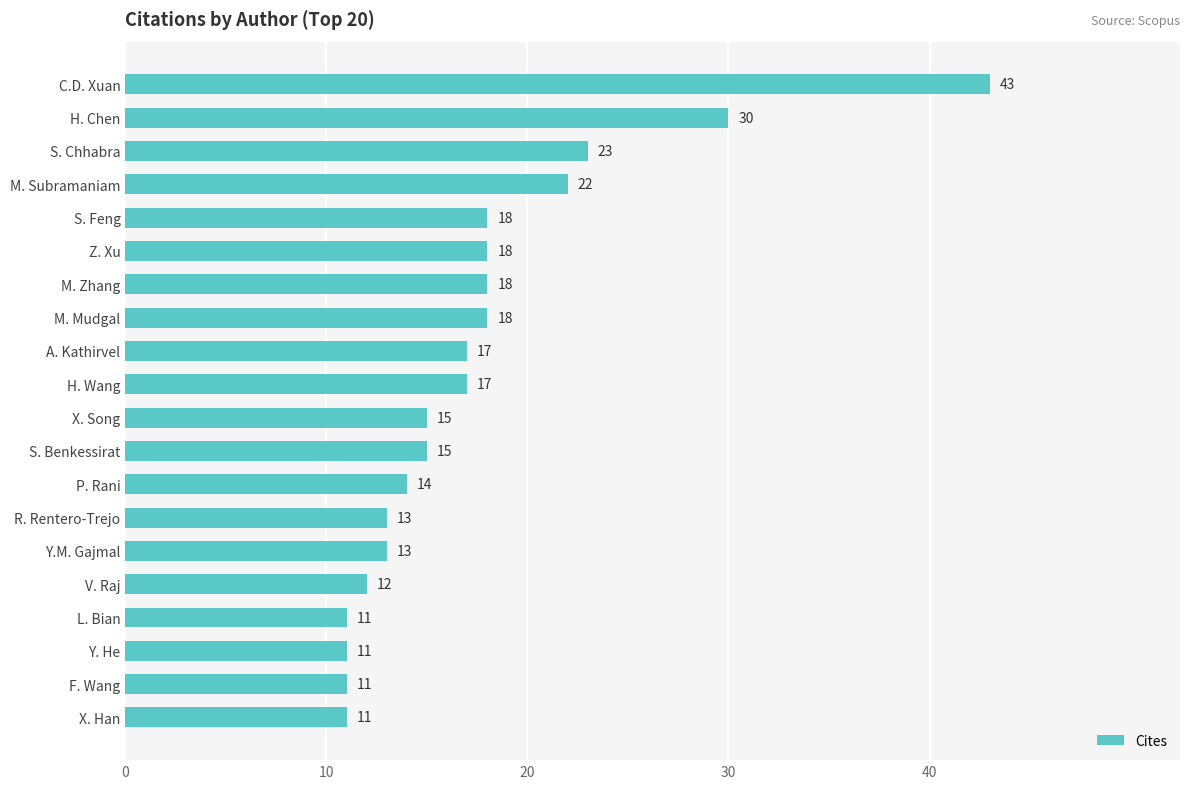

How many data points are less than 17?

10